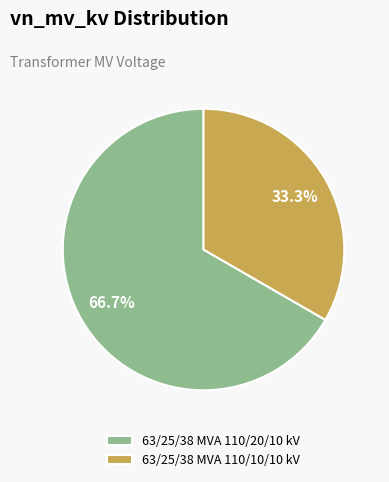

How many slices are in this pie chart?

2